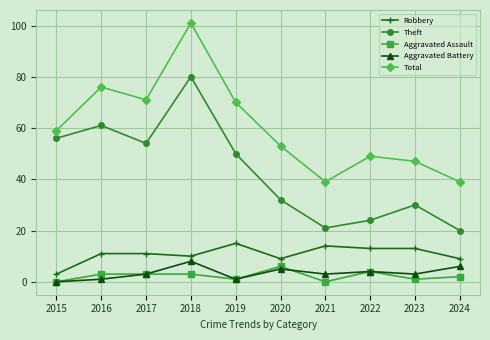

Which series has the largest total across all categories?

Total